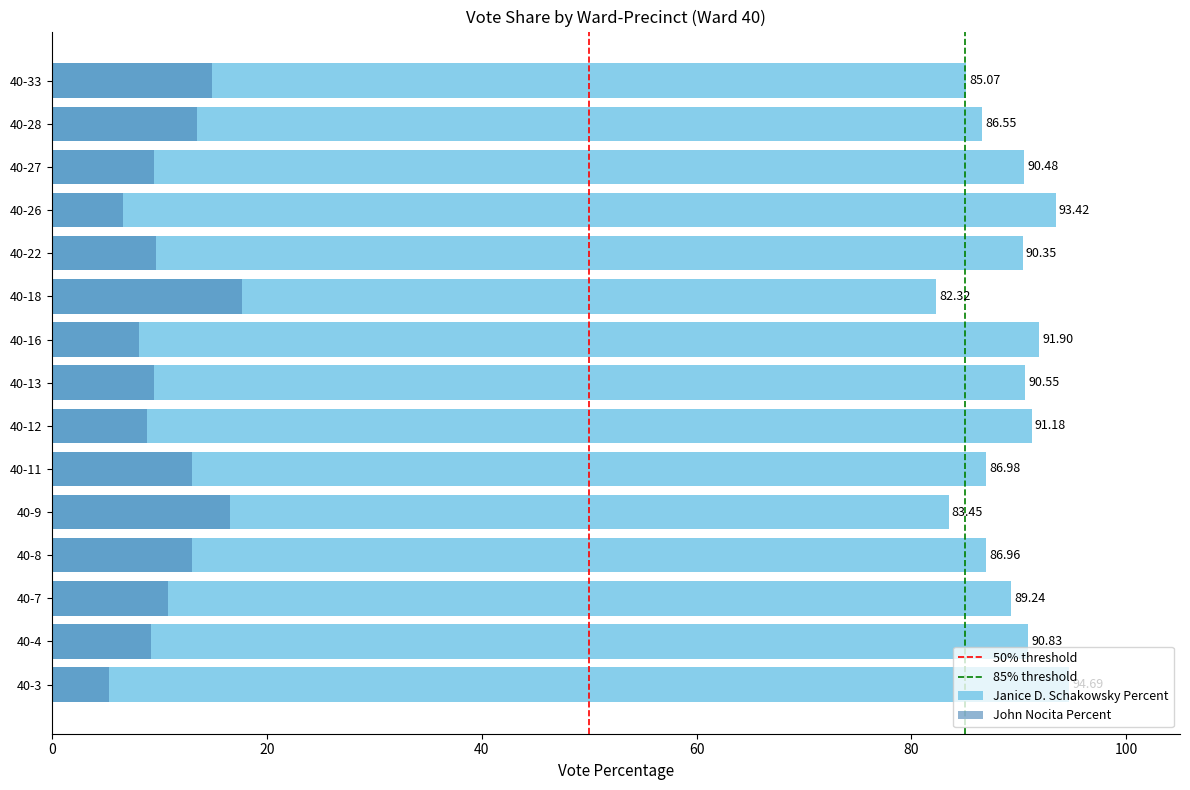

How many data points in John Nocita Percent are less than 9?

4